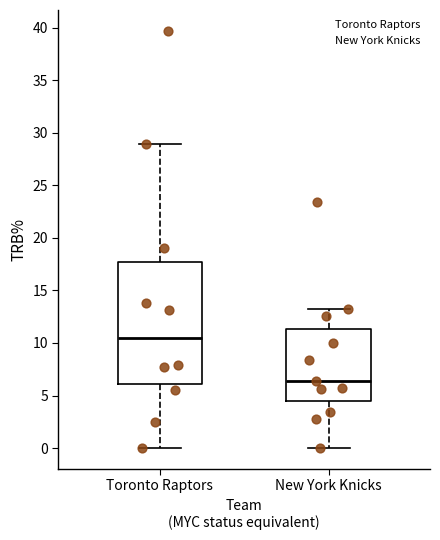

Reading left to right, transcribe this box plot: for each box, give where its median line is, the range the box spans, and where its two whiskers end, as read against the y-axis. The values are not printed on the chart, so give them approximately, as read against the axis.

Toronto Raptors: median 10.5, box 6.0 to 17.5, whiskers 0.0 to 29.0
New York Knicks: median 6.5, box 4.5 to 11.5, whiskers 0.0 to 13.0